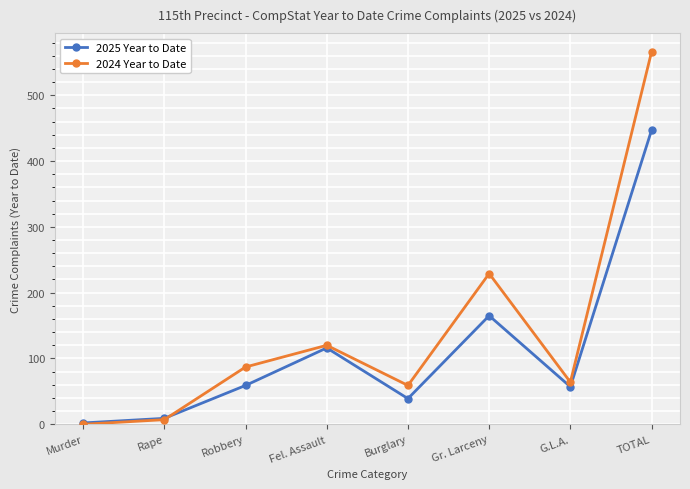

At which category is the sum across all series the highest?

TOTAL